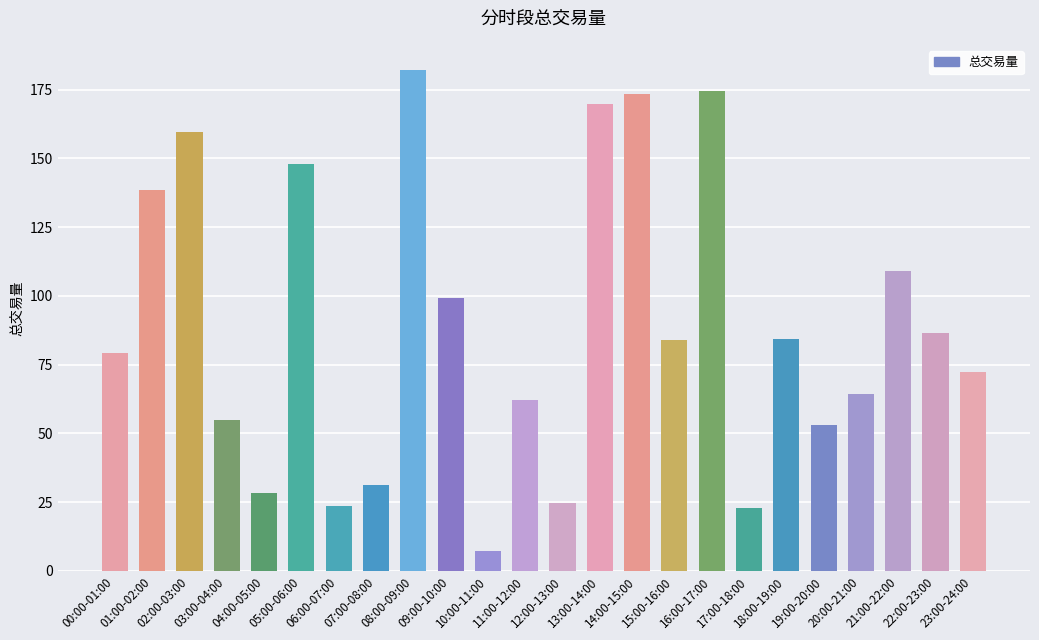

The chart shows a value of 64.2 at 20:00-21:00. True or false?

True